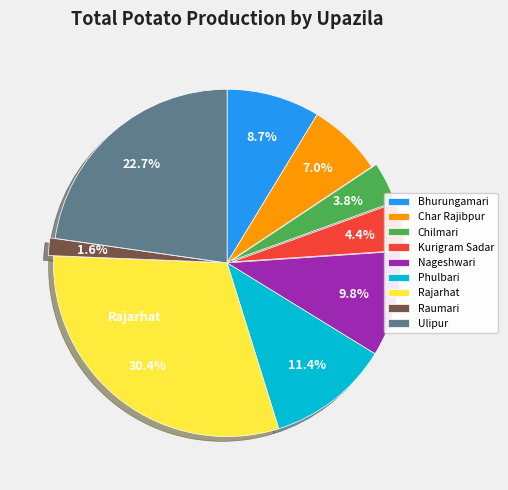

To the nearest percent, what percentage of the pie is Chilmari?

4%